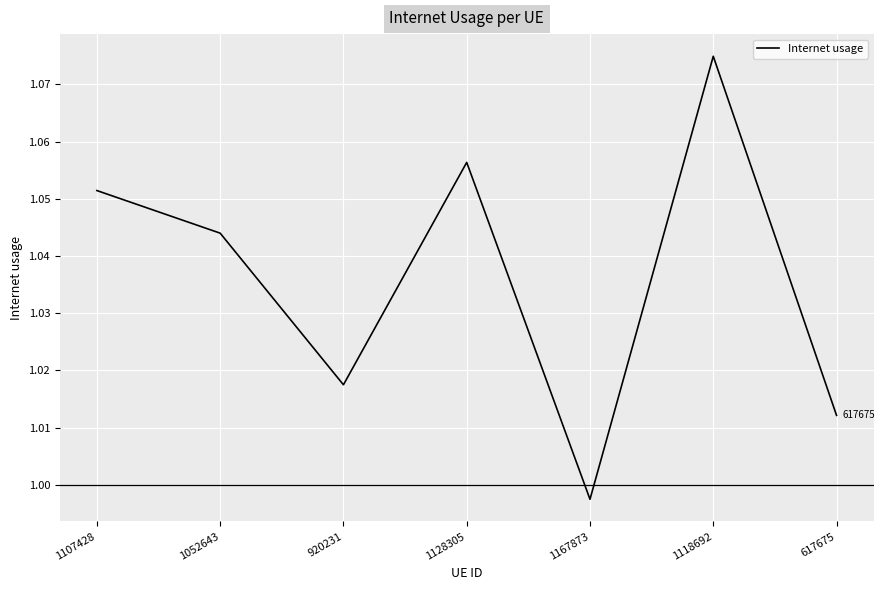

True or false: there are more than 0 points higher than both neighbors.

True